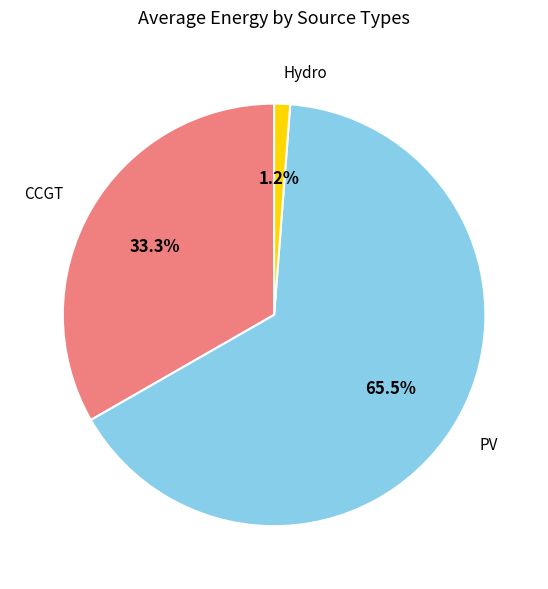

Is there any slice that represents more than half of the pie?

Yes